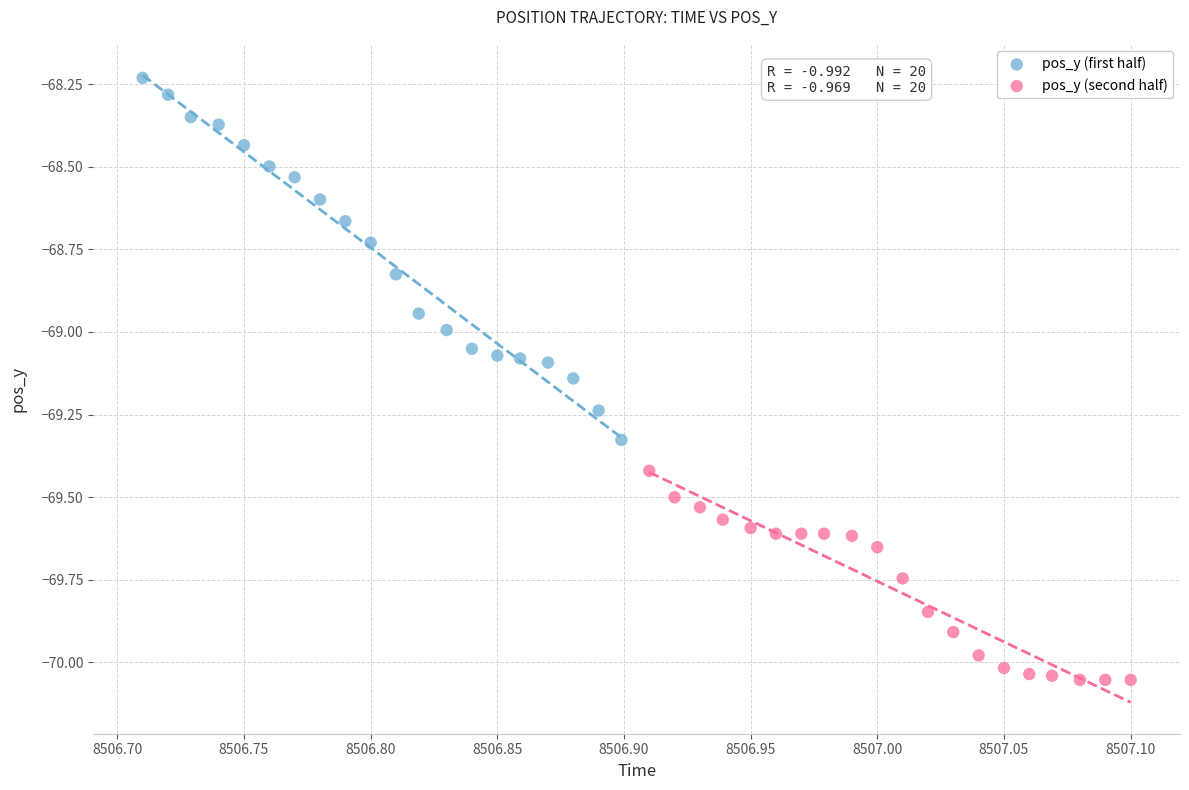

Which series contains the lowest Y value?

pos_y (second half)